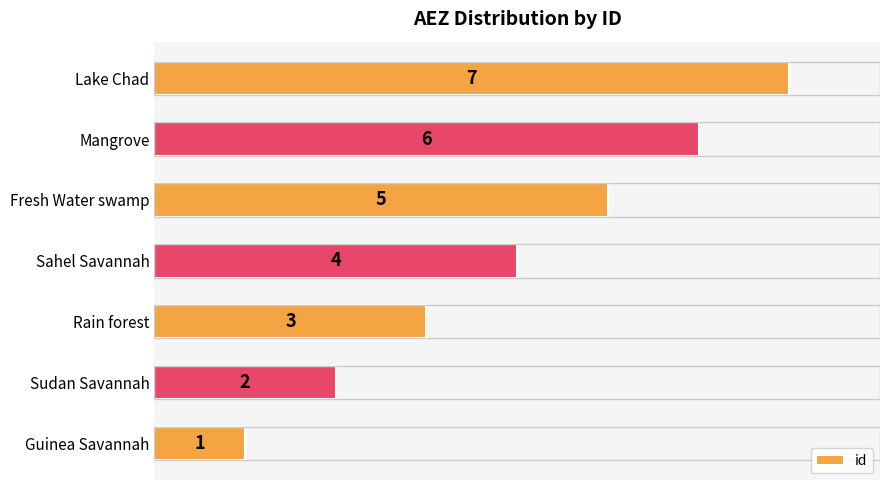

How many data points are less than 4?

3